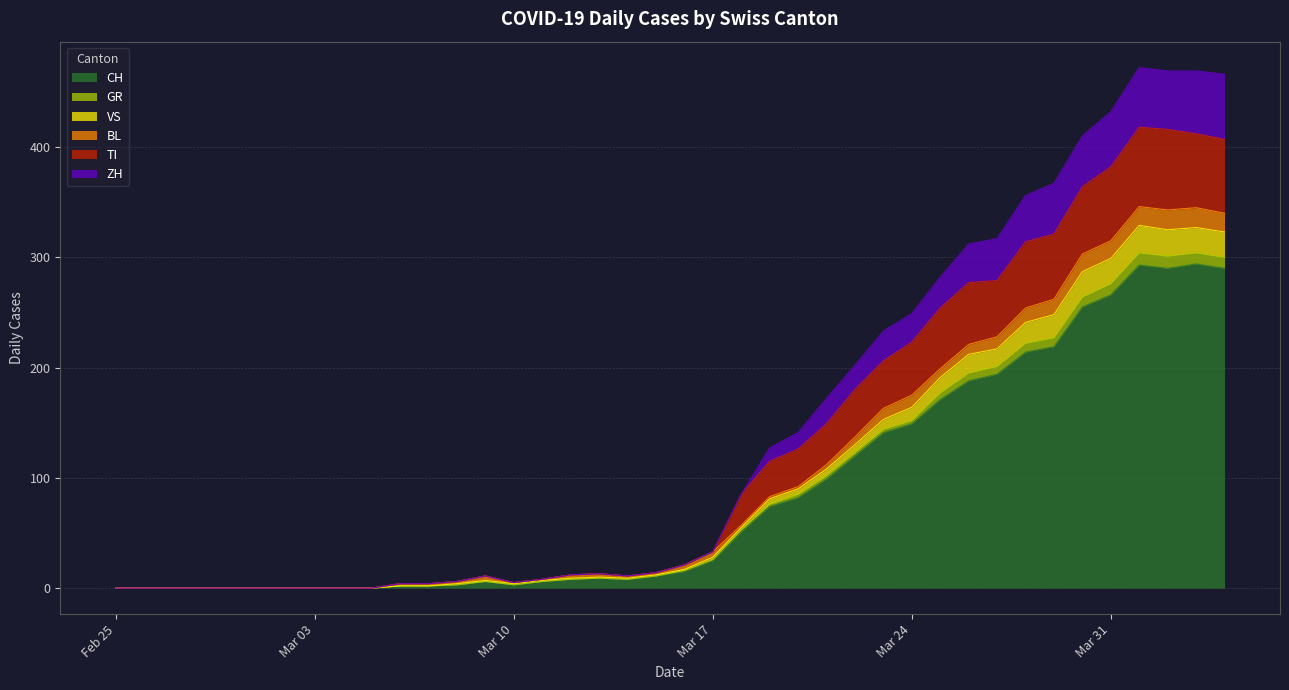

Does the chart have visible grid lines?

Yes